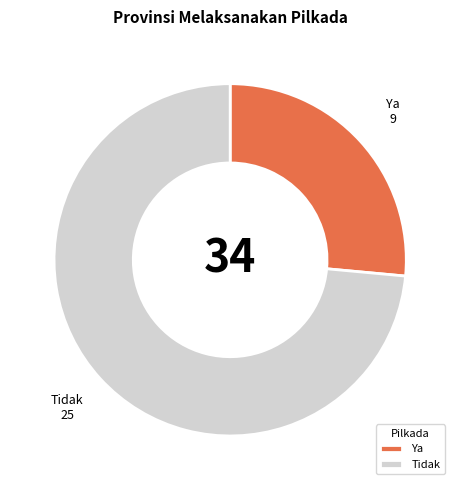

Is it true that Tidak is 74% of the pie?

True